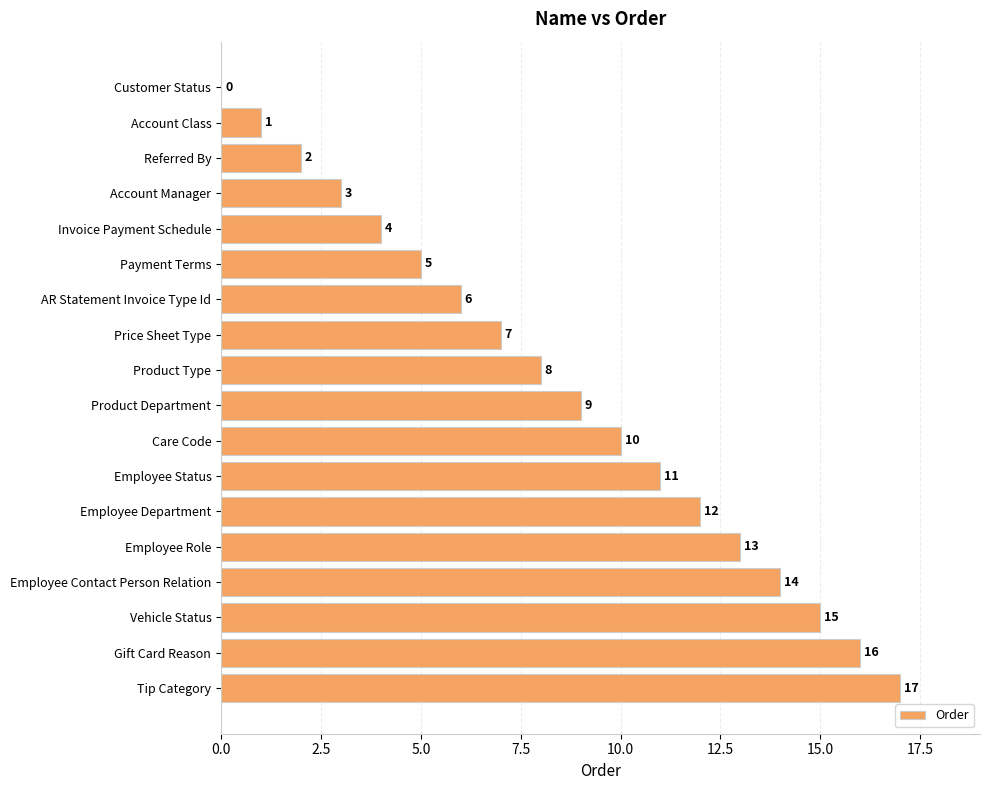

Which category has the highest value across all series?

Tip Category